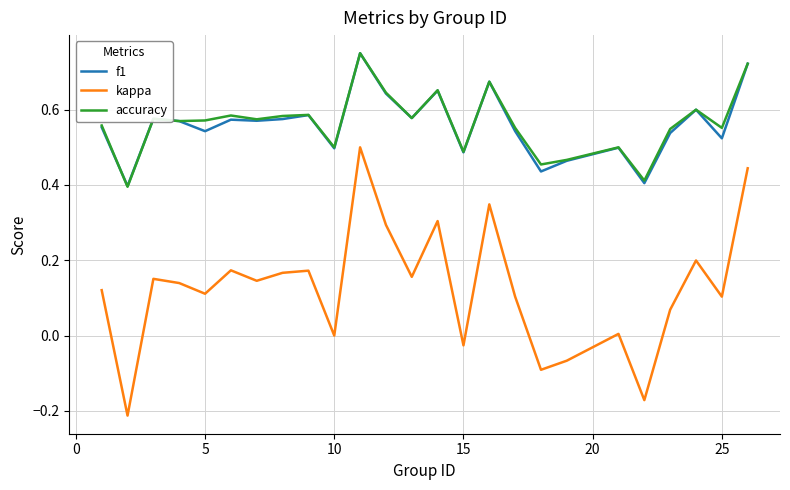

True or false: f1 and kappa intersect in this chart.

False